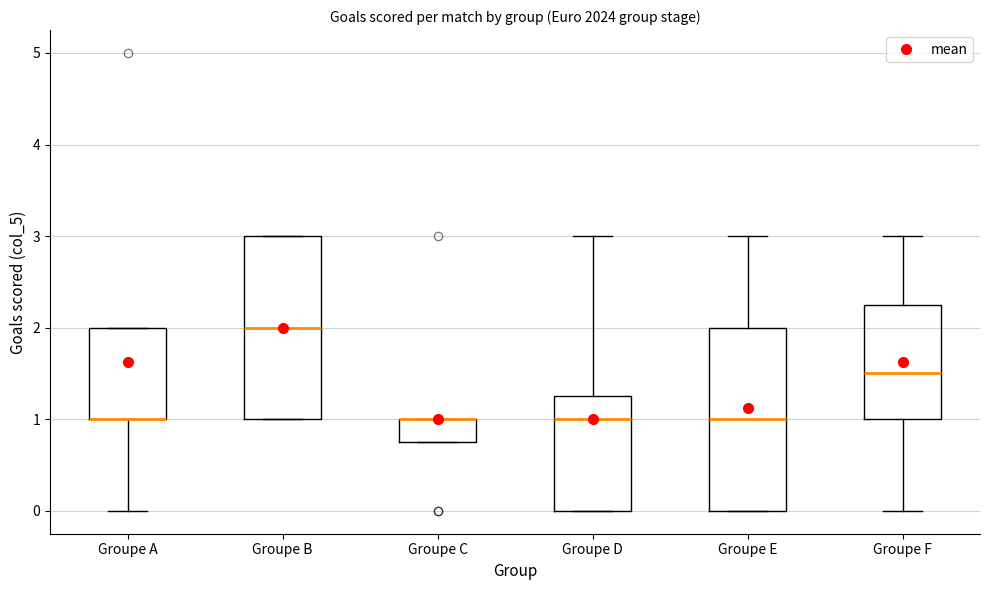

Reading left to right, read every box against the y-axis: the position of its median line, the range the box covers, and the ends of its whiskers. The values are not printed on the chart, so give them approximately, as read against the axis.

Groupe A: median 1.0 (drawn on the box's lower edge), box 1.0 to 2.0, whiskers 0.0 to 2.0
Groupe B: median 2.0, box 1.0 to 3.0, whiskers 1.0 to 3.0
Groupe C: median 1.0 (drawn on the box's upper edge), box 0.8 to 1.0, whiskers 0.8 to 1.0
Groupe D: median 1.0, box 0.0 to 1.3, whiskers 0.0 to 3.0
Groupe E: median 1.0, box 0.0 to 2.0, whiskers 0.0 to 3.0
Groupe F: median 1.5, box 1.0 to 2.3, whiskers 0.0 to 3.0